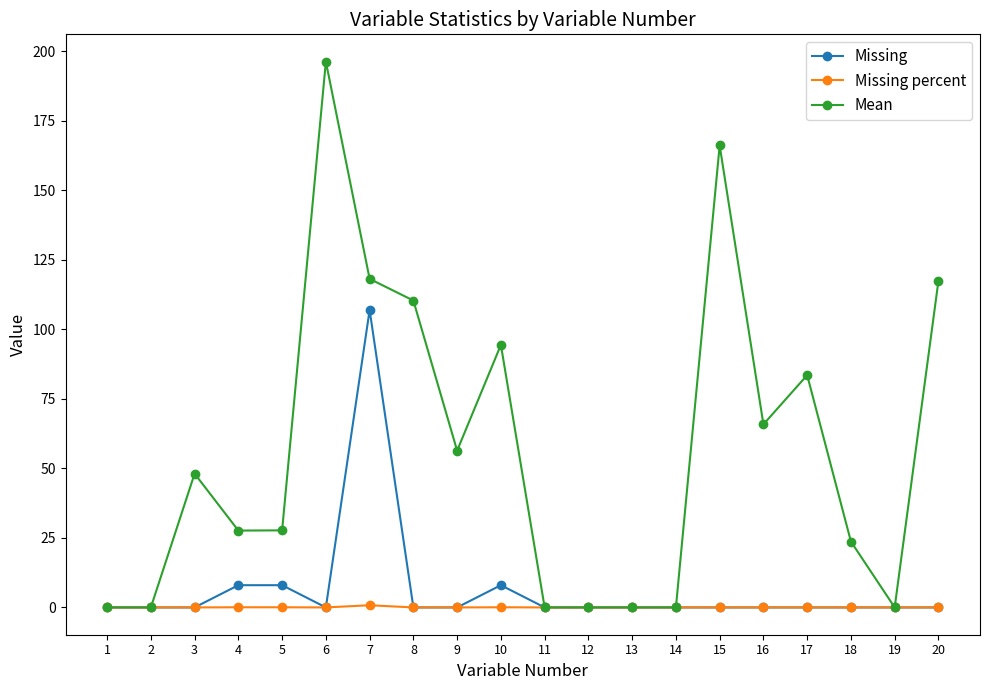

What are all the series names shown in the legend?

Missing, Missing percent, Mean